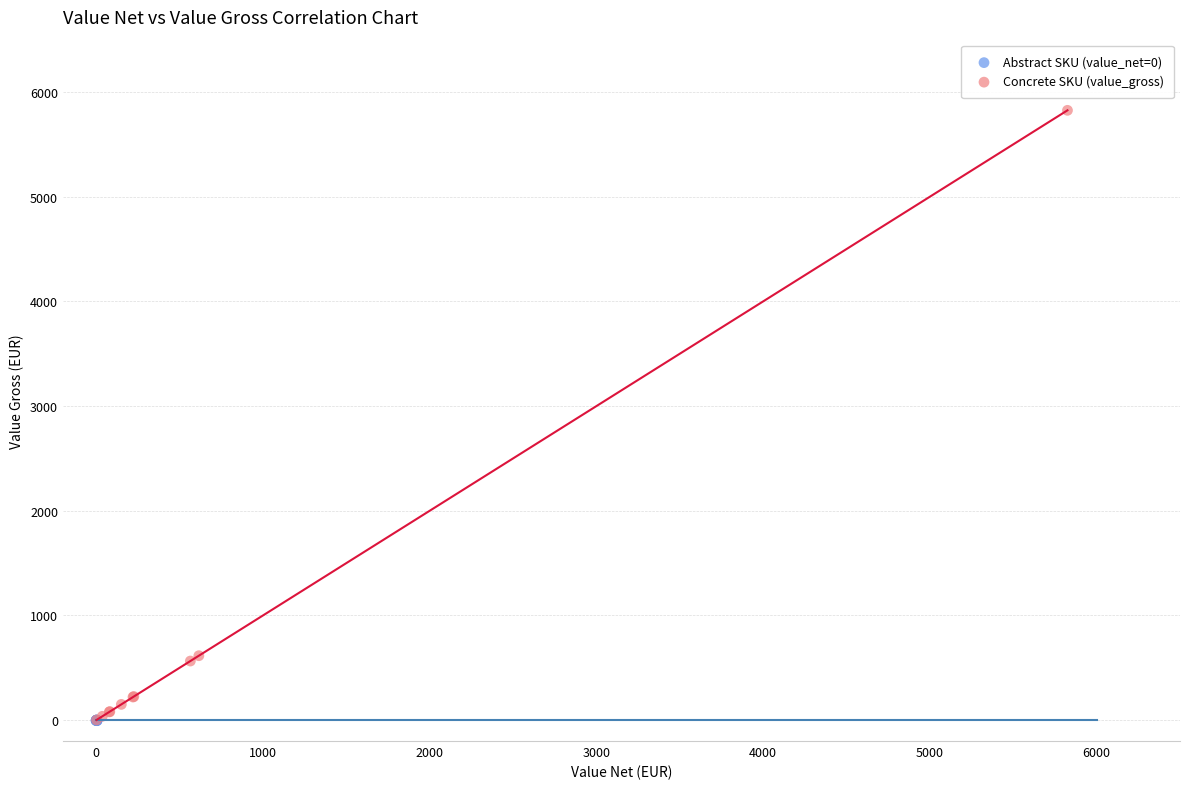

Which series has the widest spread of Y values?

Concrete SKU (value_gross)